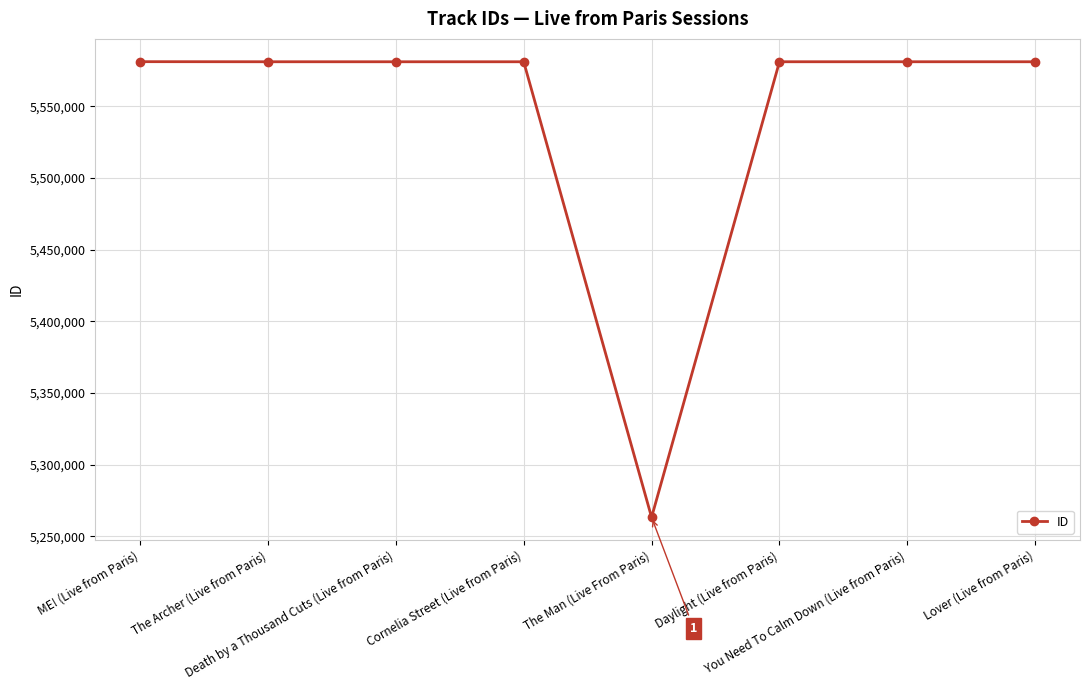

What is the minimum value shown in the chart?

5263333